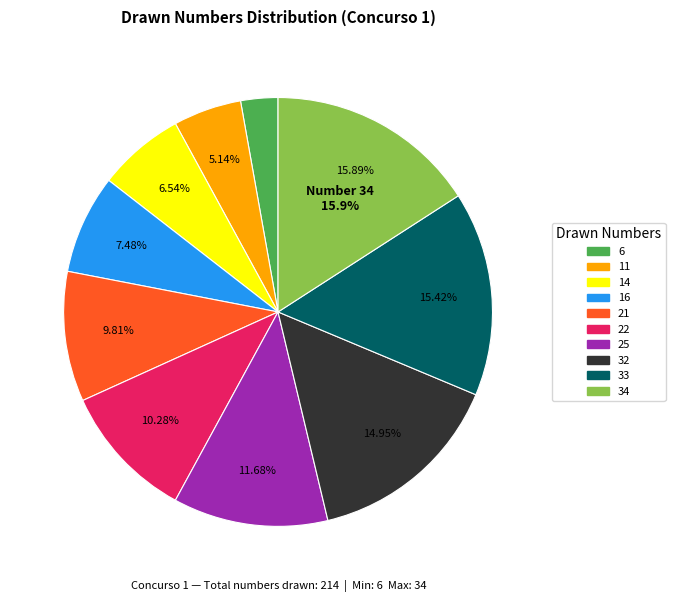

How many segments does this pie chart have?

10